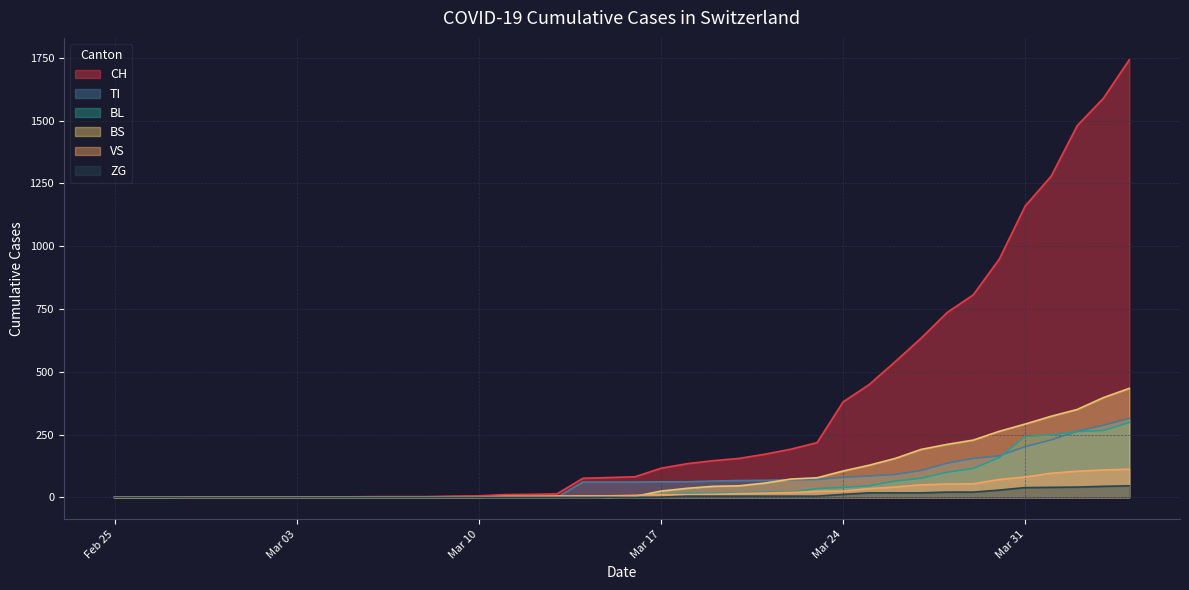

What is the value of the VS point at the 21st from the left?

8